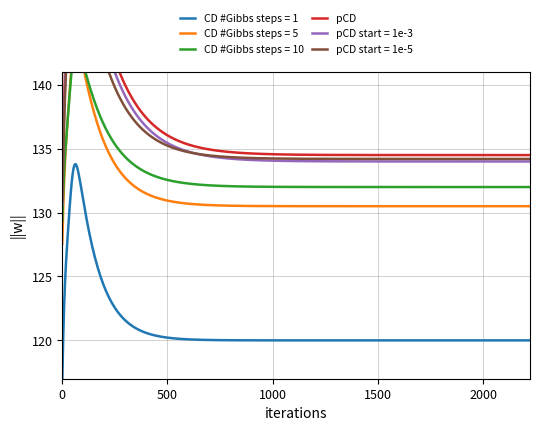

What is the maximum value for CD #Gibbs steps = 1?

133.8